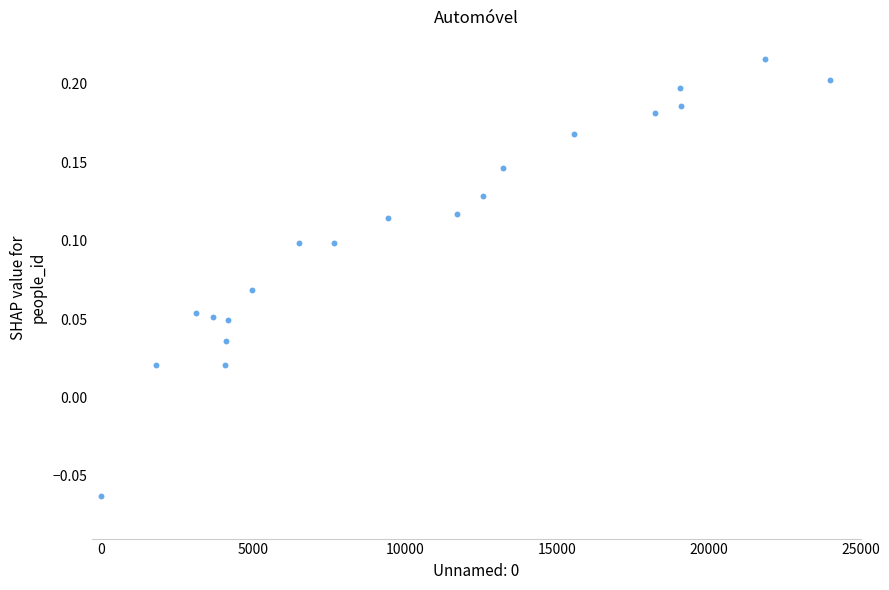

What is the range of Y values (max minus min)?

0.3